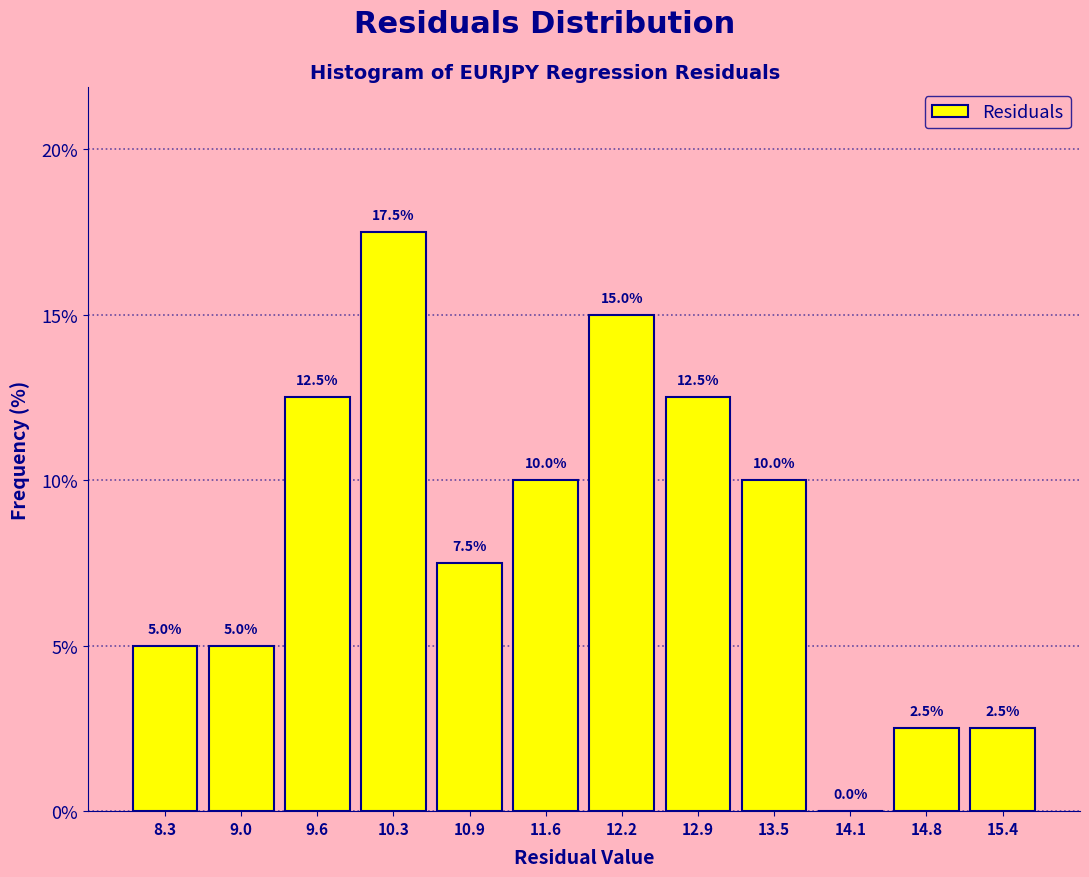

How tall is the bar that spans 12.5 to 13.2 on the x-axis? The bar edges are not printed on the chart, so give them approximately, as read against the axis.

12.5